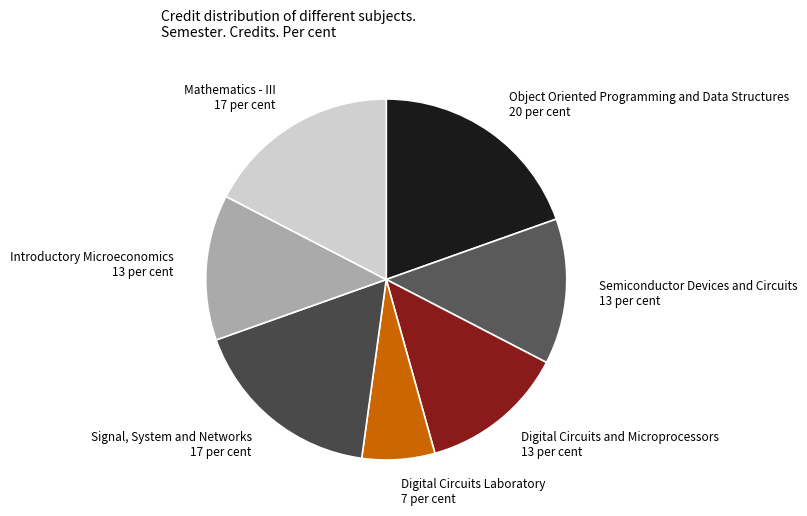

Count the number of slices in the pie.

7